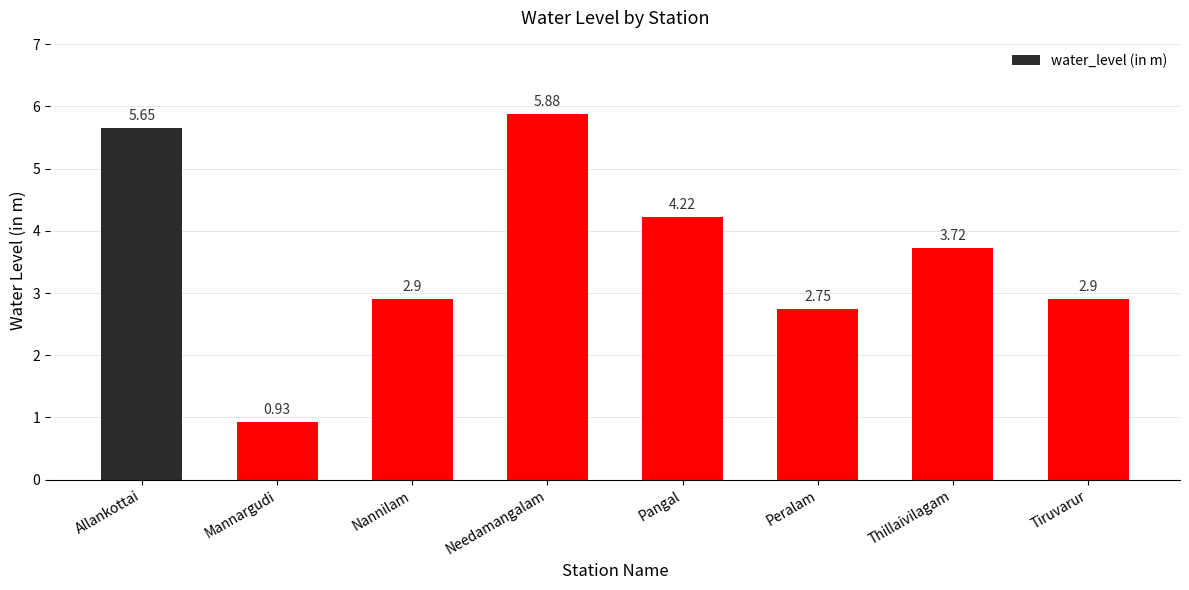

Between Nannilam and Mannargudi, which is larger?

Nannilam